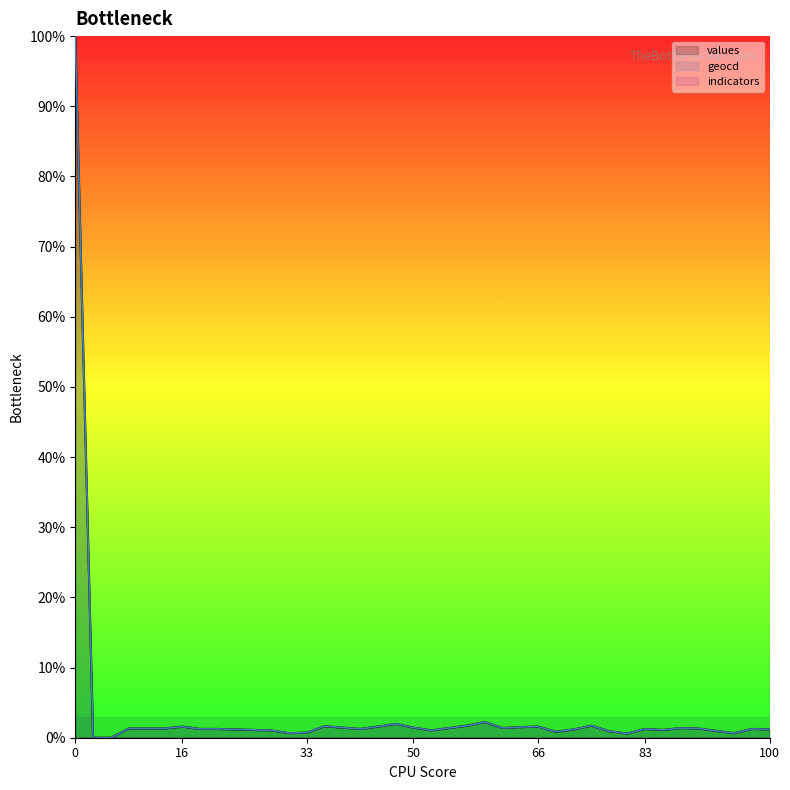

True or false: geocd and values cross at least once.

False